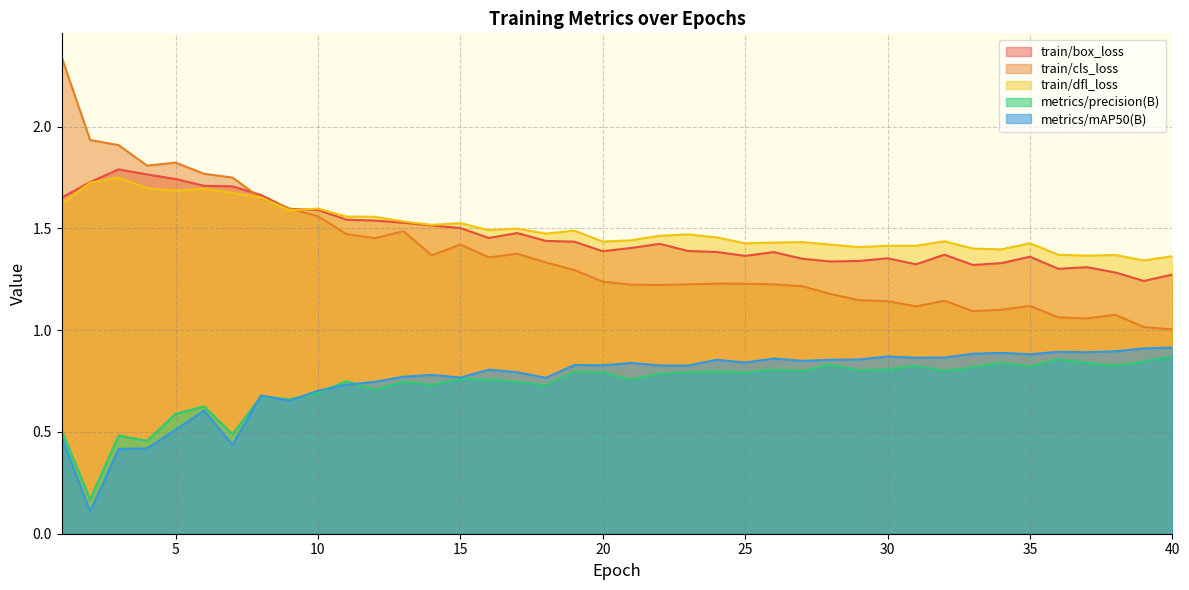

Where is train/cls_loss nearest to the value 1?

40